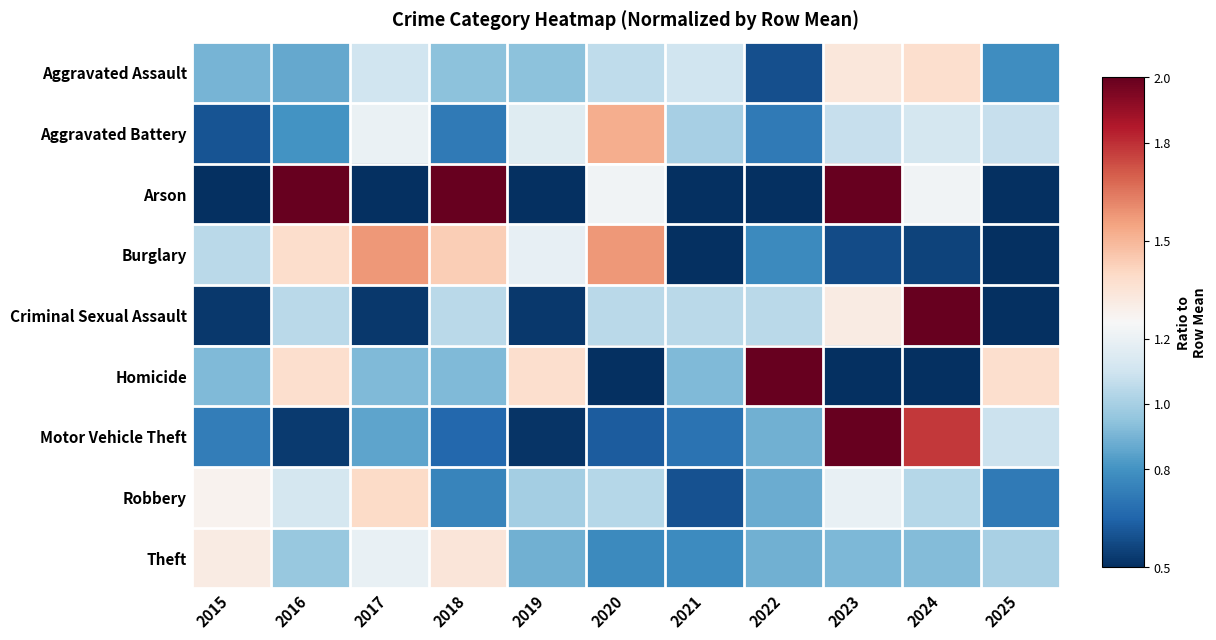

Which series changed the most between 2017 and 2023?

Arson